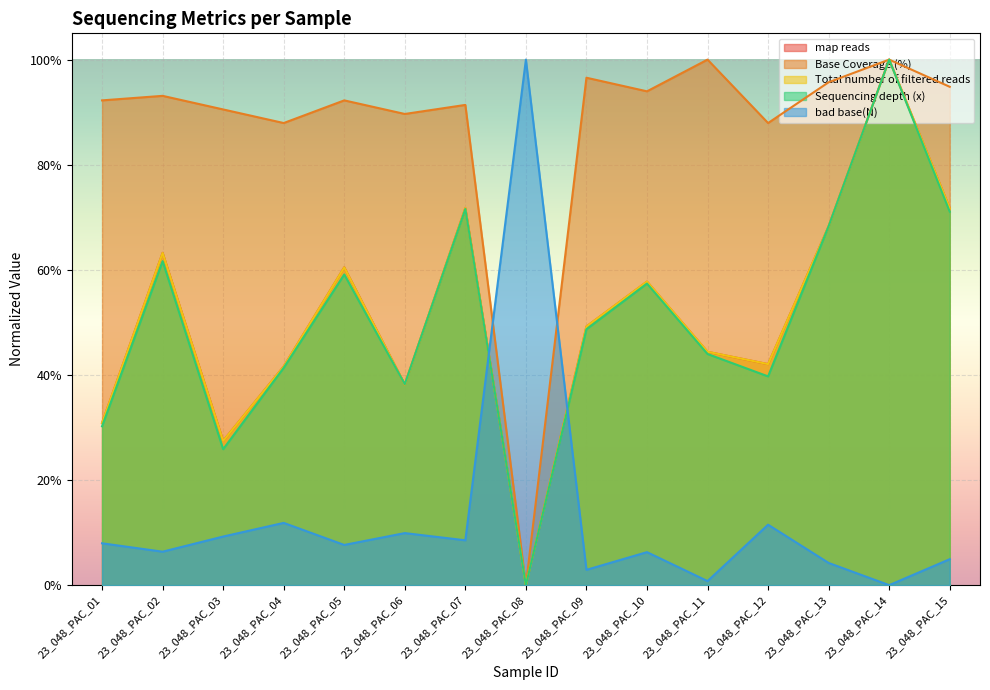

How many series are shown in this chart?

5